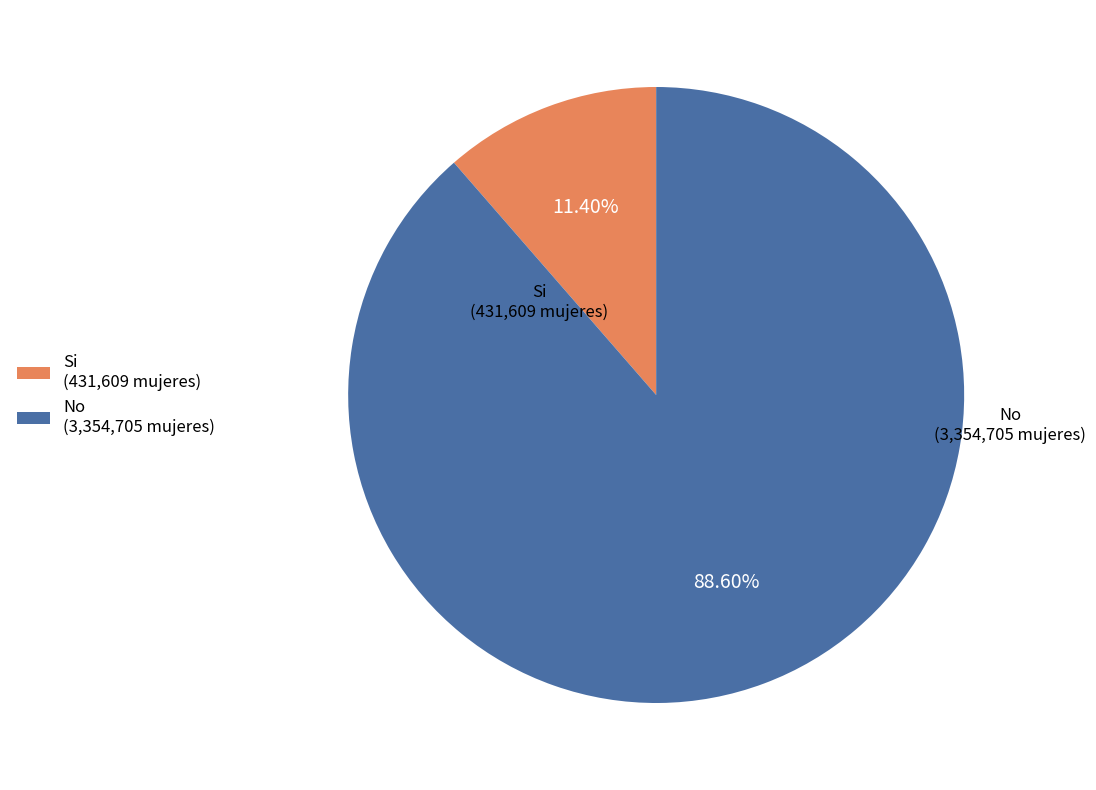

Is there a majority slice in this chart?

Yes